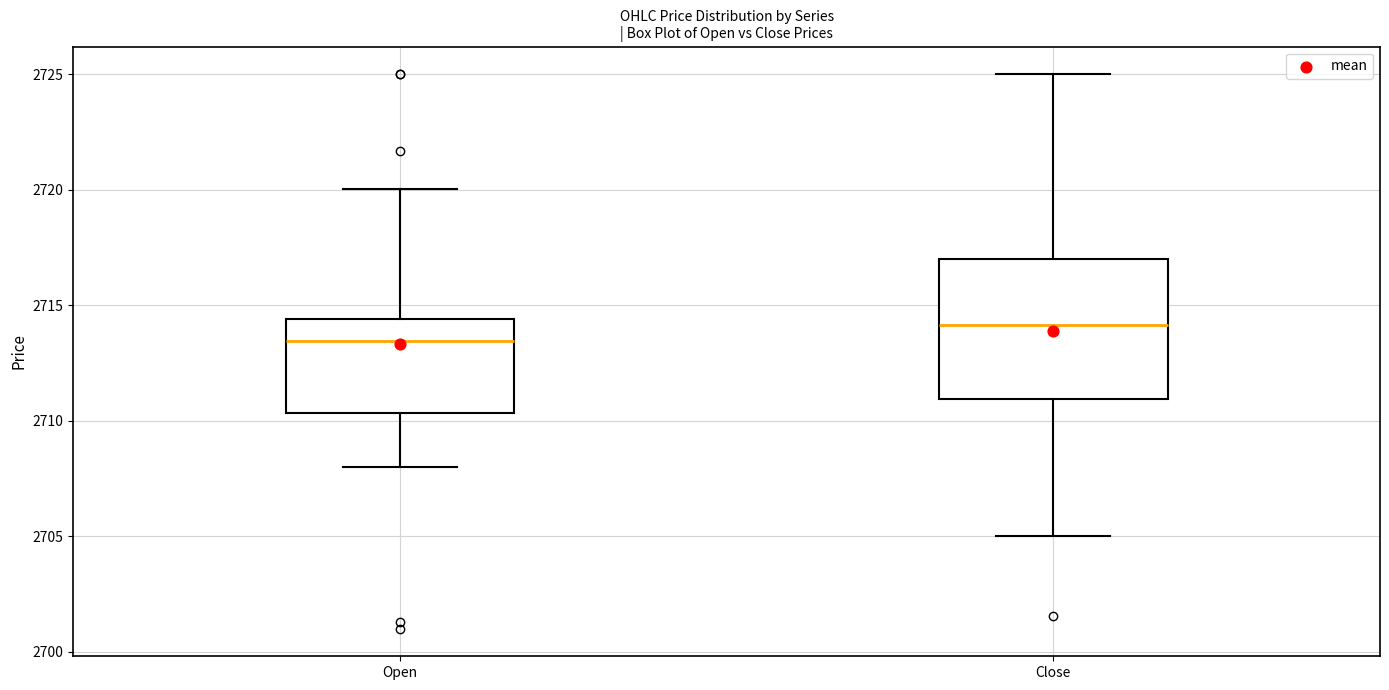

Comparing the boxes themselves (not the whiskers), which one is the tallest?

Close